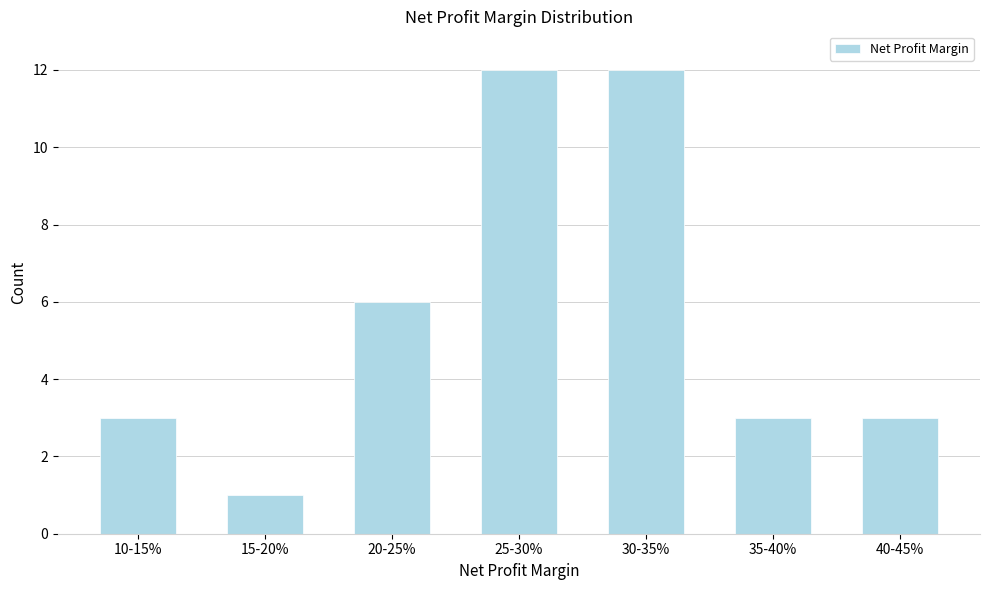

Reading left to right, list all the values displayed in this chart.

3	1	6	12	12	3	3